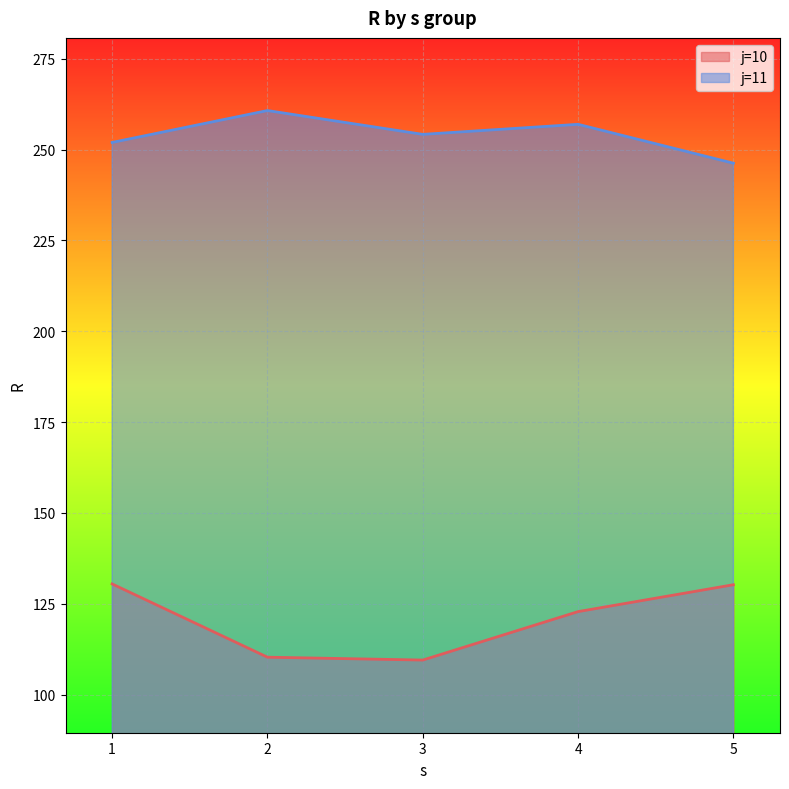

How many distinct data groups are displayed?

2